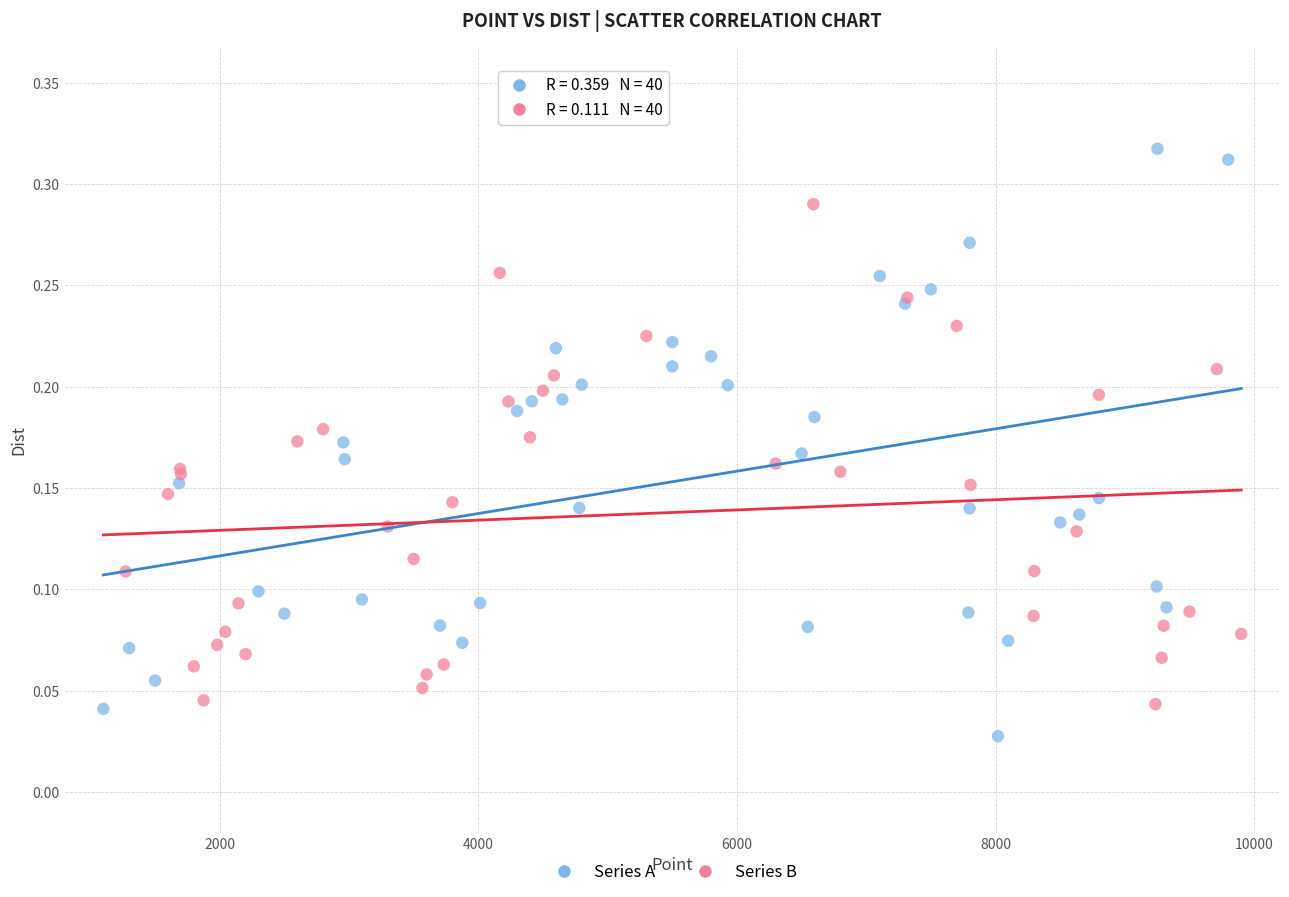

What are all the series names shown in the legend?

Series A, Series B